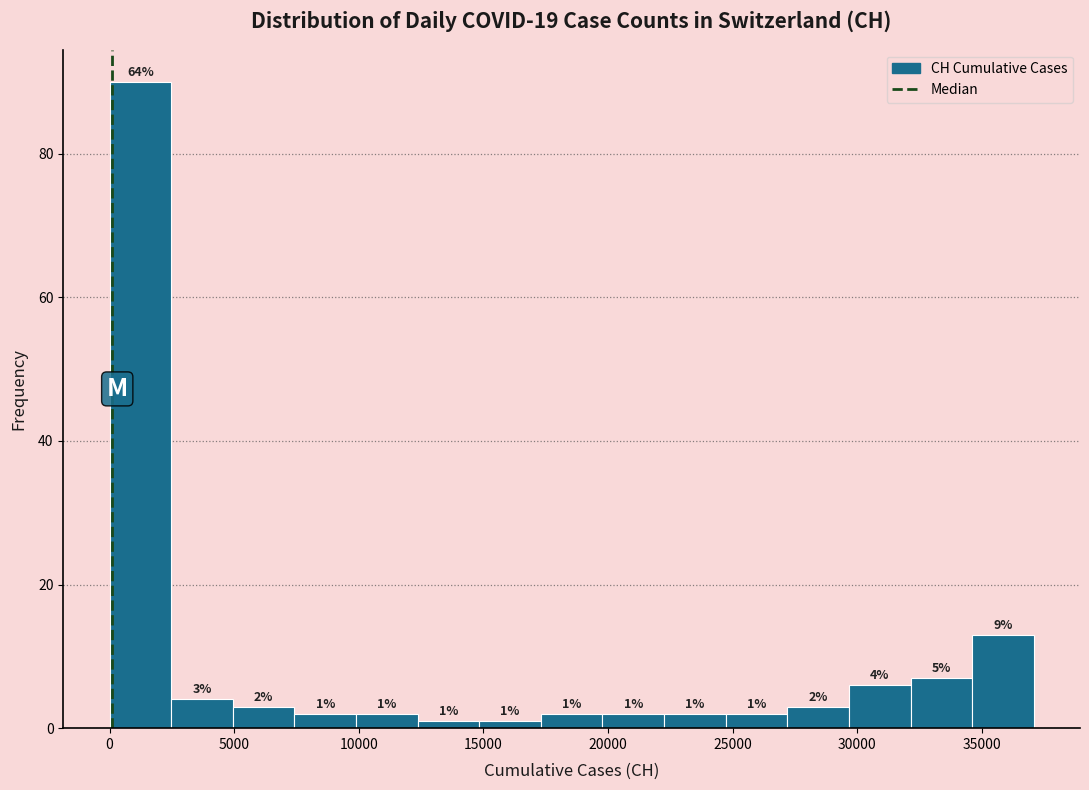

Over which range of the x-axis is the bar tallest?

0 to 2500